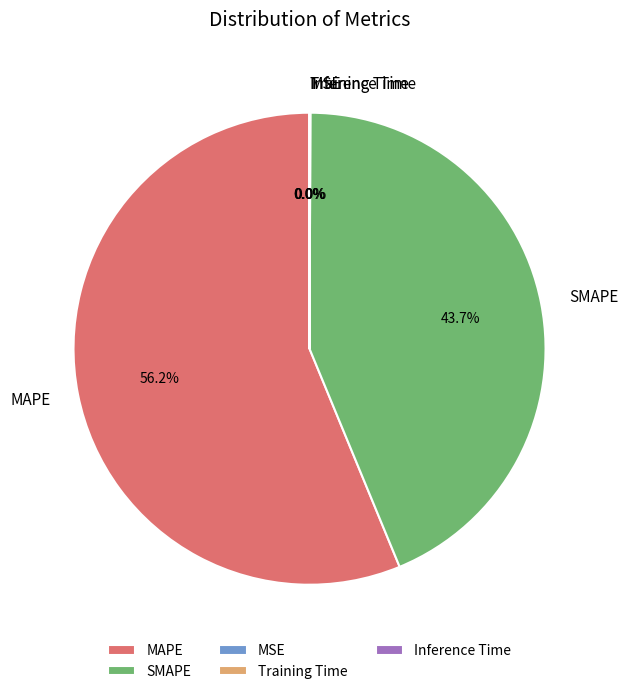

To the nearest percent, what percentage of the pie is MAPE?

56%